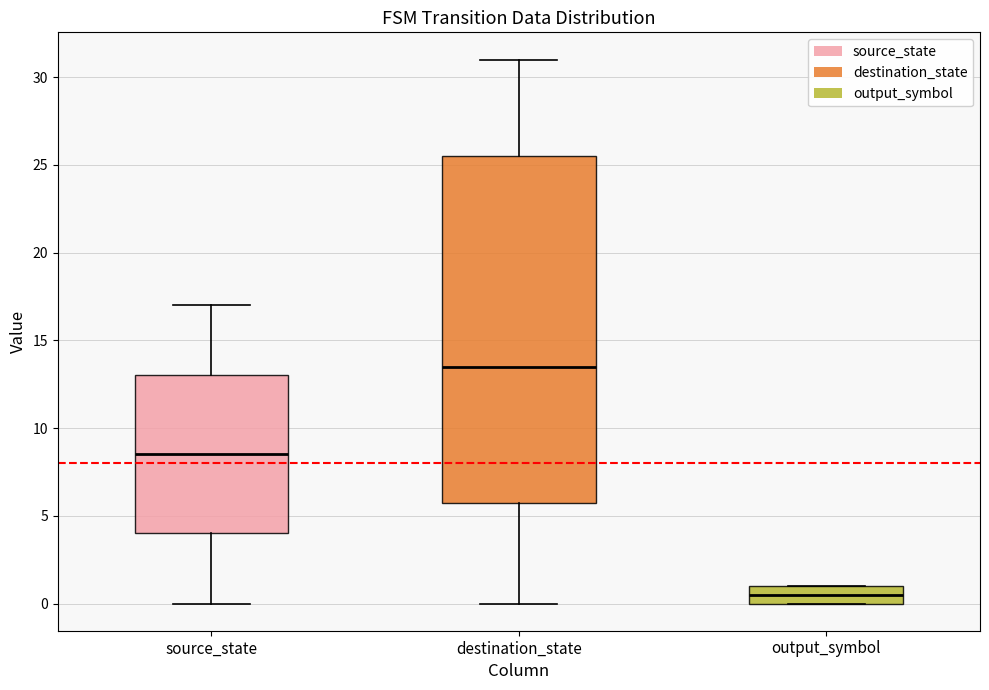

Where is the lower edge of the box for source_state on the y-axis? The values are not printed on the chart, so give them approximately, as read against the axis.

4.0